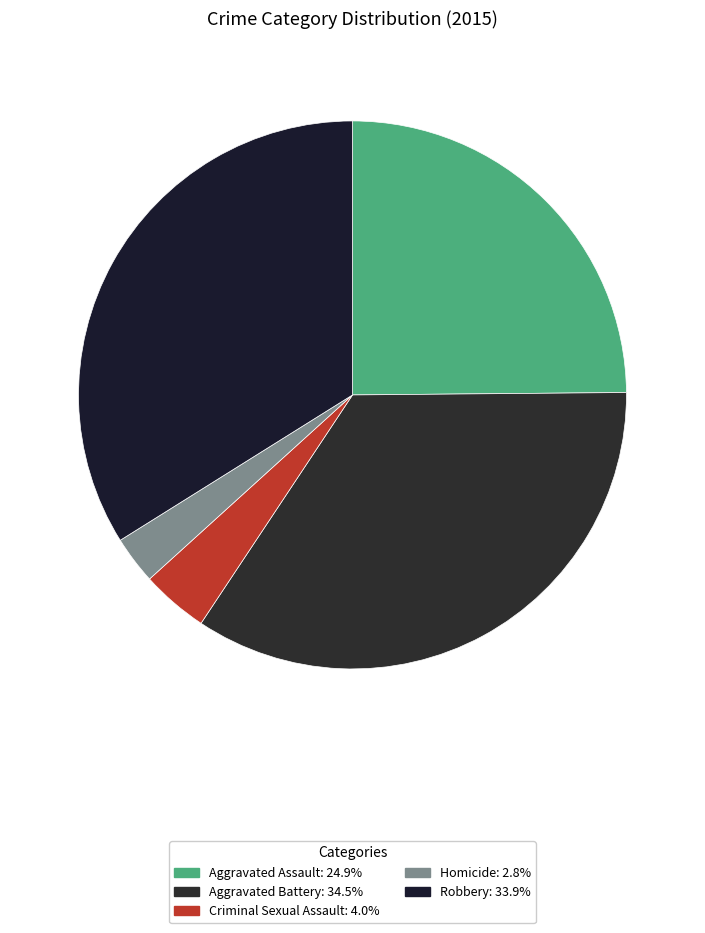

Which slice is the largest?

Aggravated Battery